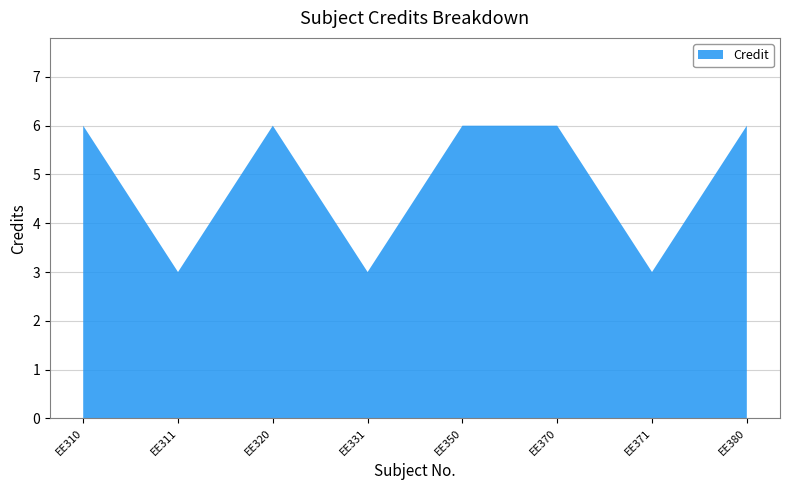

Reading left to right, transcribe all the data shown in this chart.

EE310=6	EE311=3	EE320=6	EE331=3	EE350=6	EE370=6	EE371=3	EE380=6